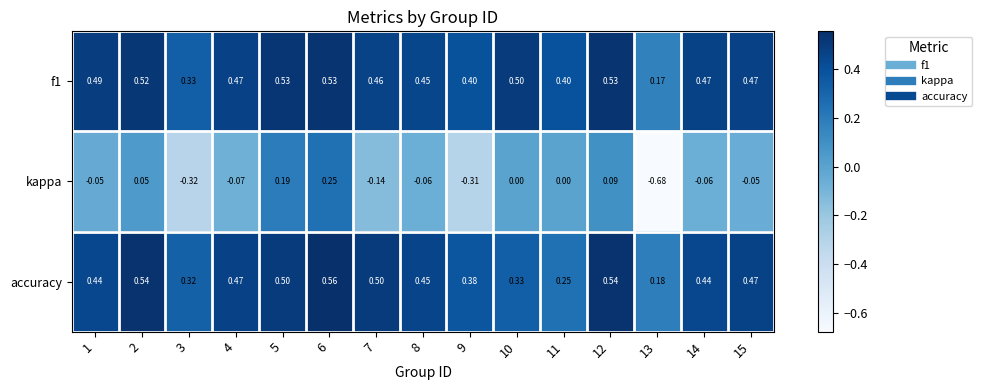

What is the spread (max minus min) of values at 10?

0.5